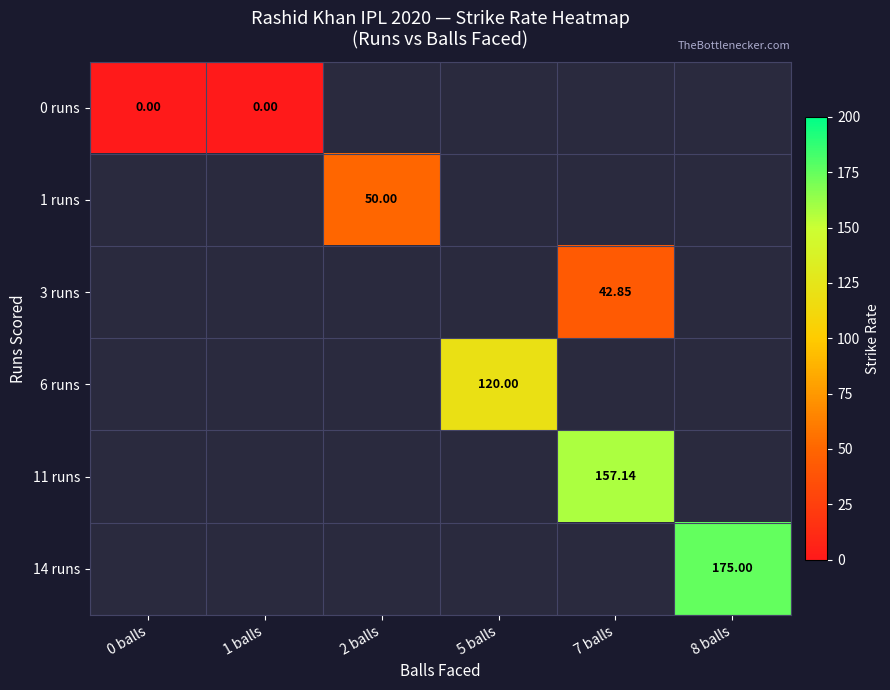

Is it true that 0 runs equals 0.0 at 0 balls?

True